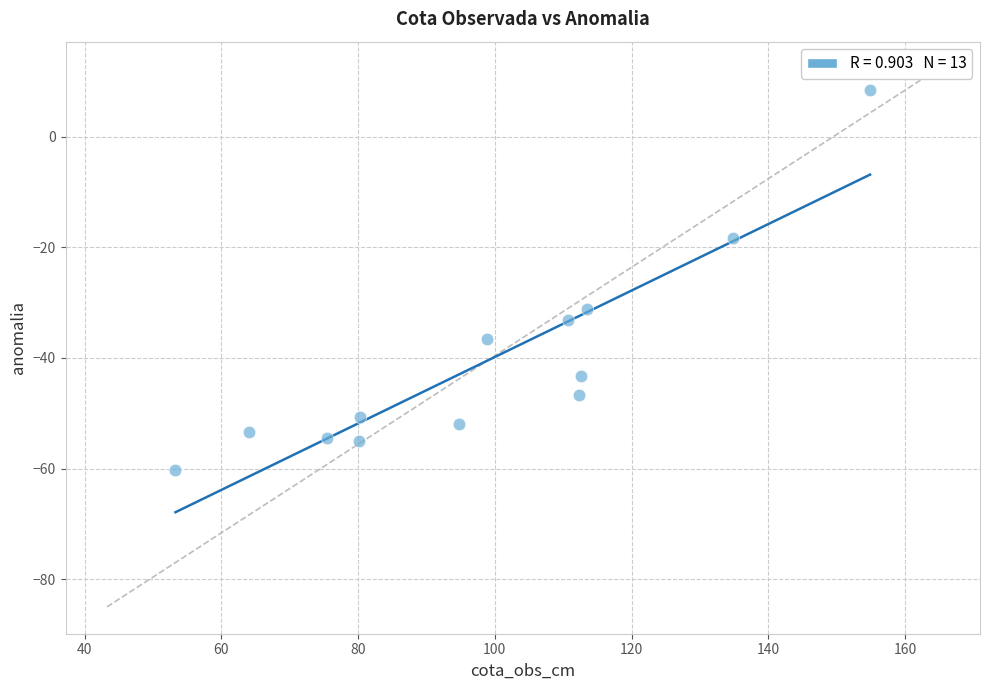

What is the range of X values (max minus min)?

101.6